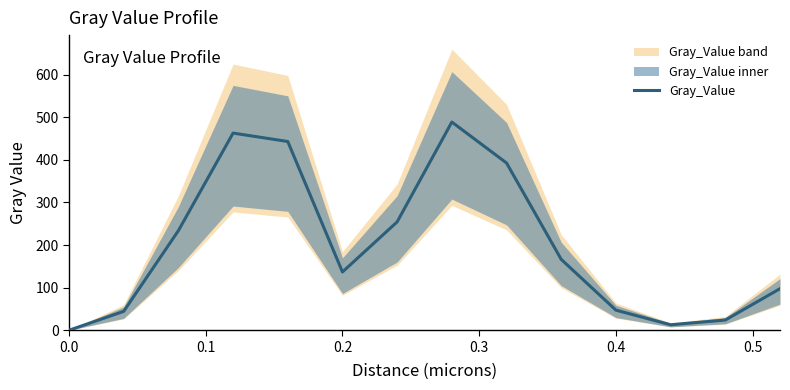

What is the maximum value for Gray_Value?

488.7